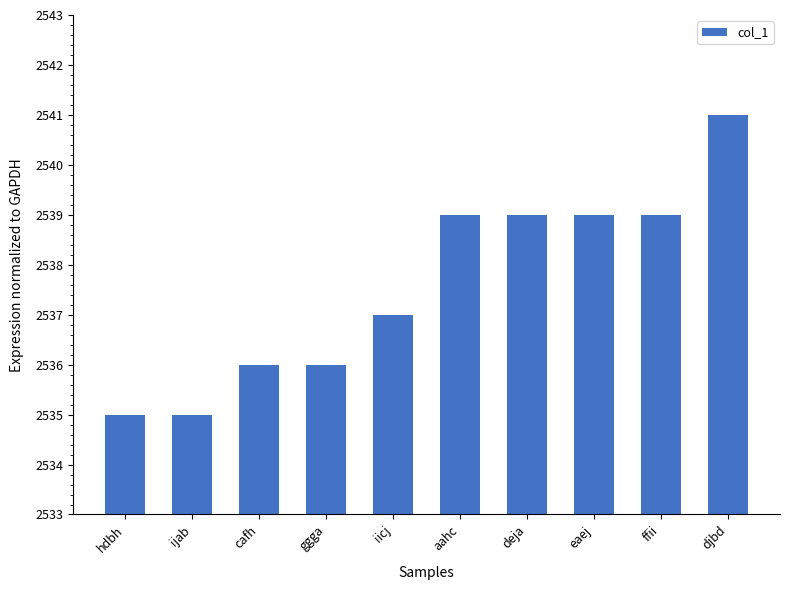

The value at ggga is 4055. True or false?

False